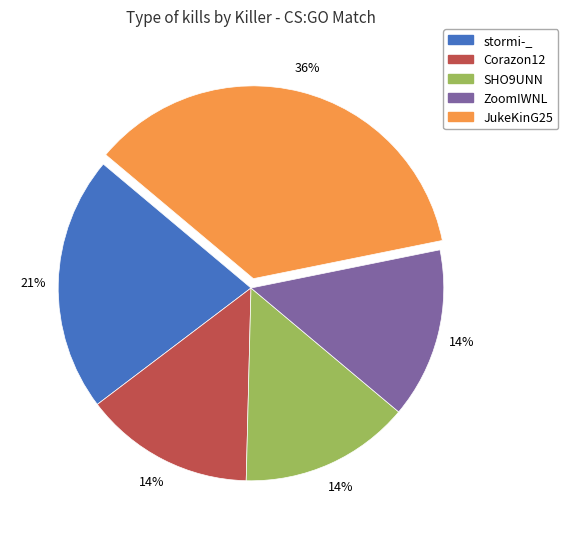

Does any single category account for the majority?

No